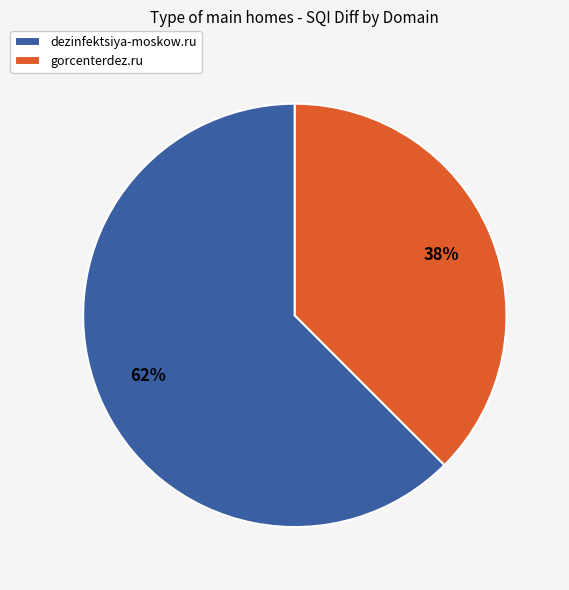

Rank the categories by value from highest to lowest.

dezinfektsiya-moskow.ru, gorcenterdez.ru